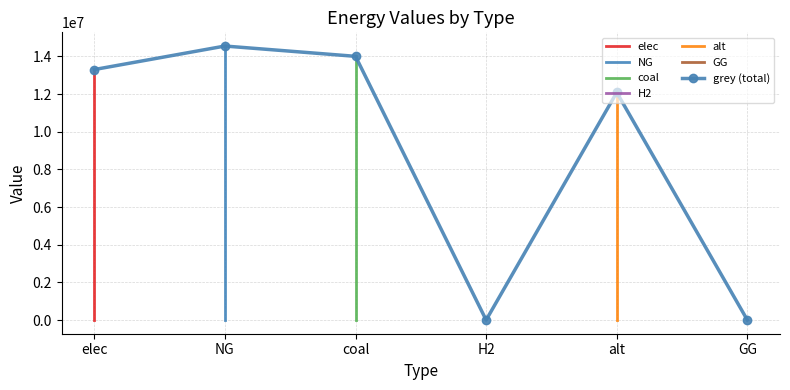

What is the average value?

8988269.8